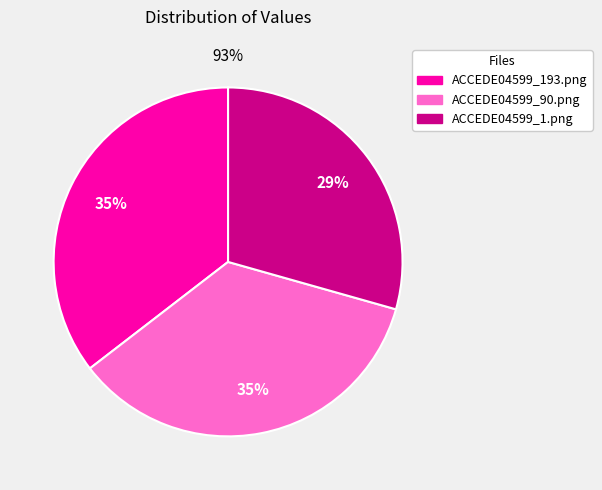

Is there any slice that represents more than half of the pie?

No